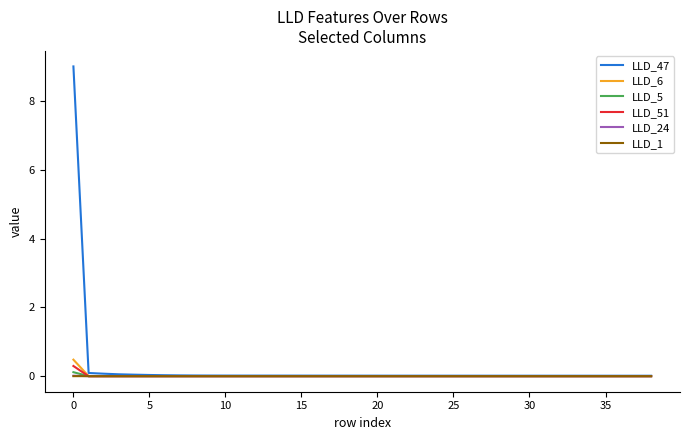

Which series has the largest range (max minus min)?

LLD_47